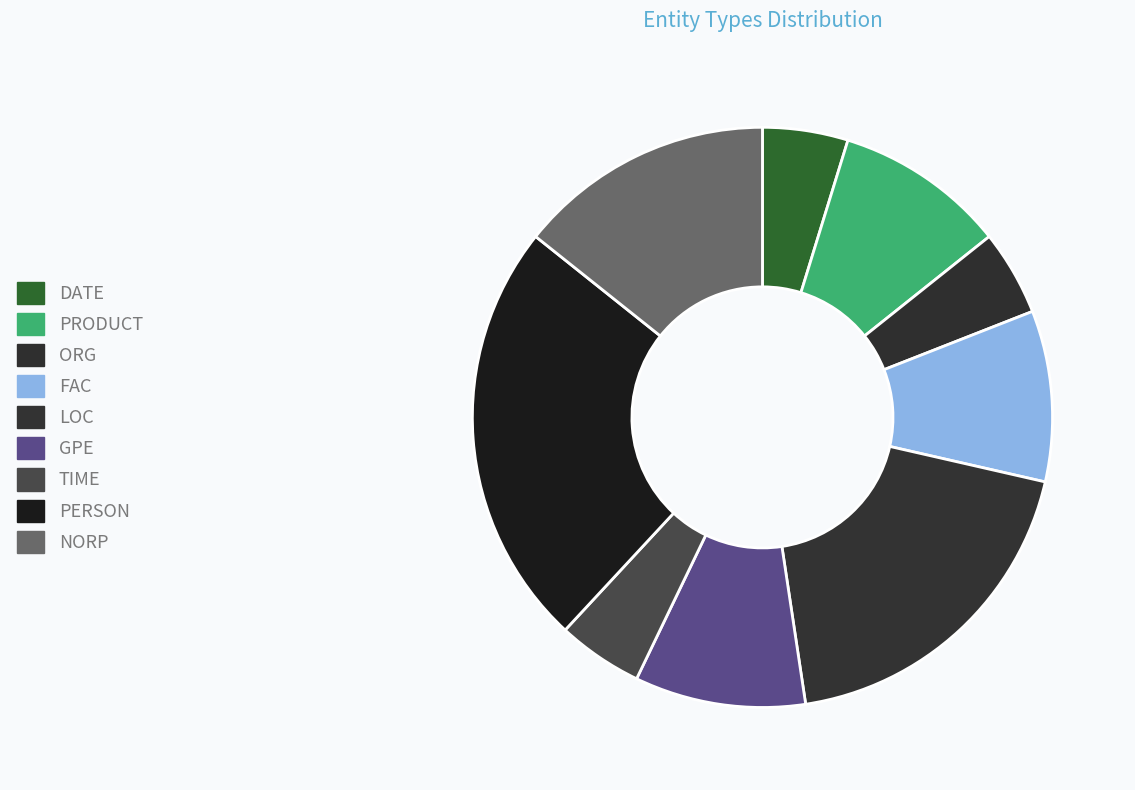

What is the total percentage of ORG and LOC?

23.8%